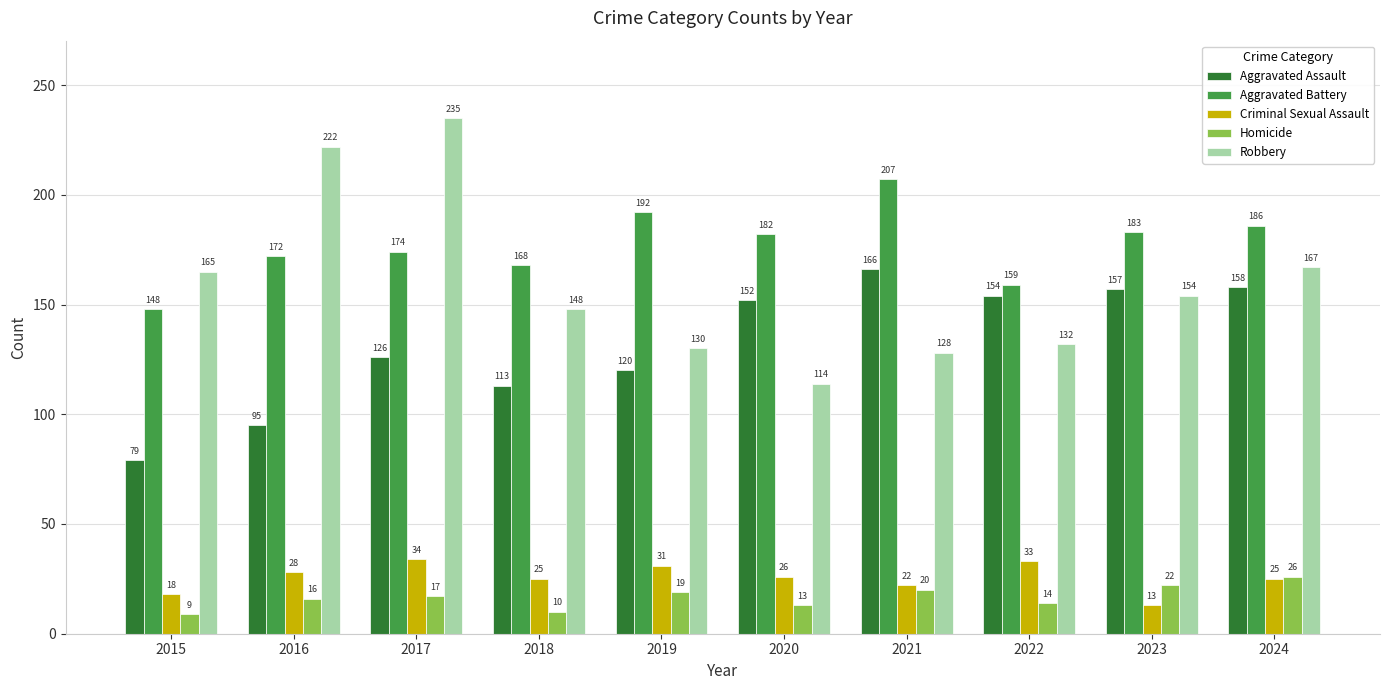

Count the number of categories in the chart.

10